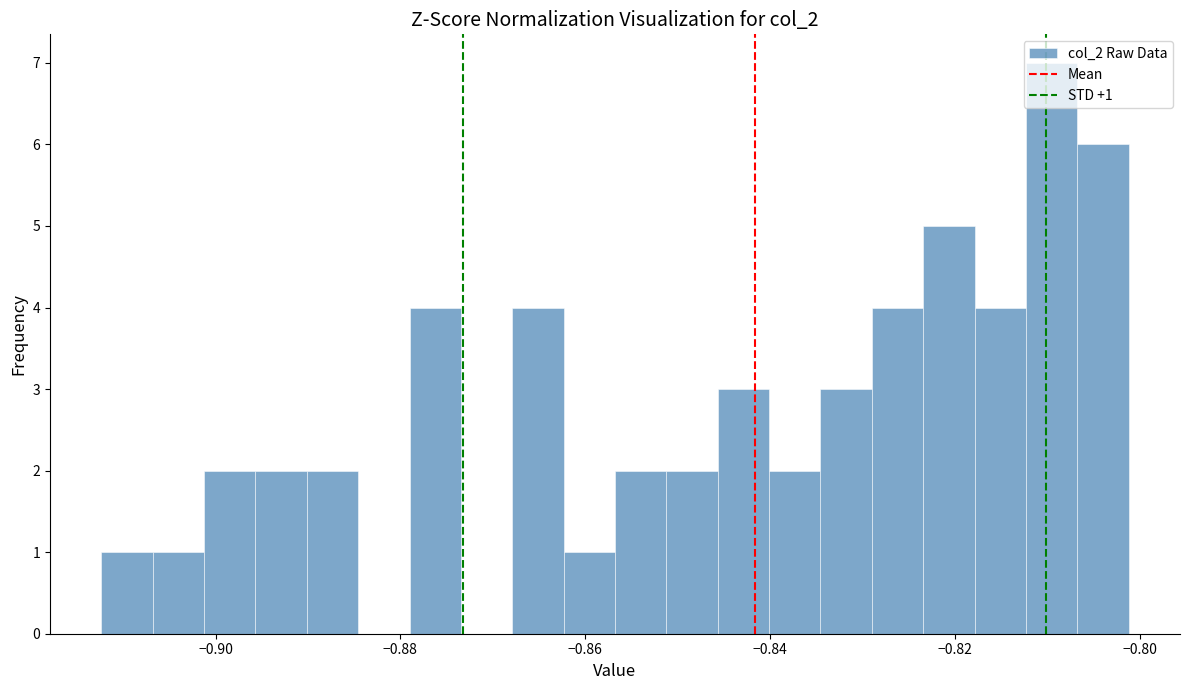

Around what value on the x-axis is the tallest bar? Give the approximate position of its centre, as read against the axis.

-0.810